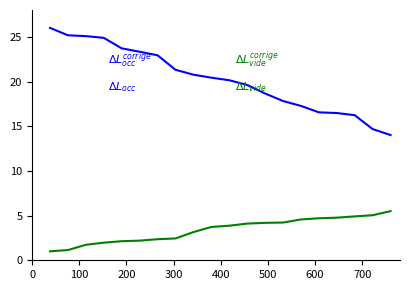

What is the minimum value shown in the chart?

1.0